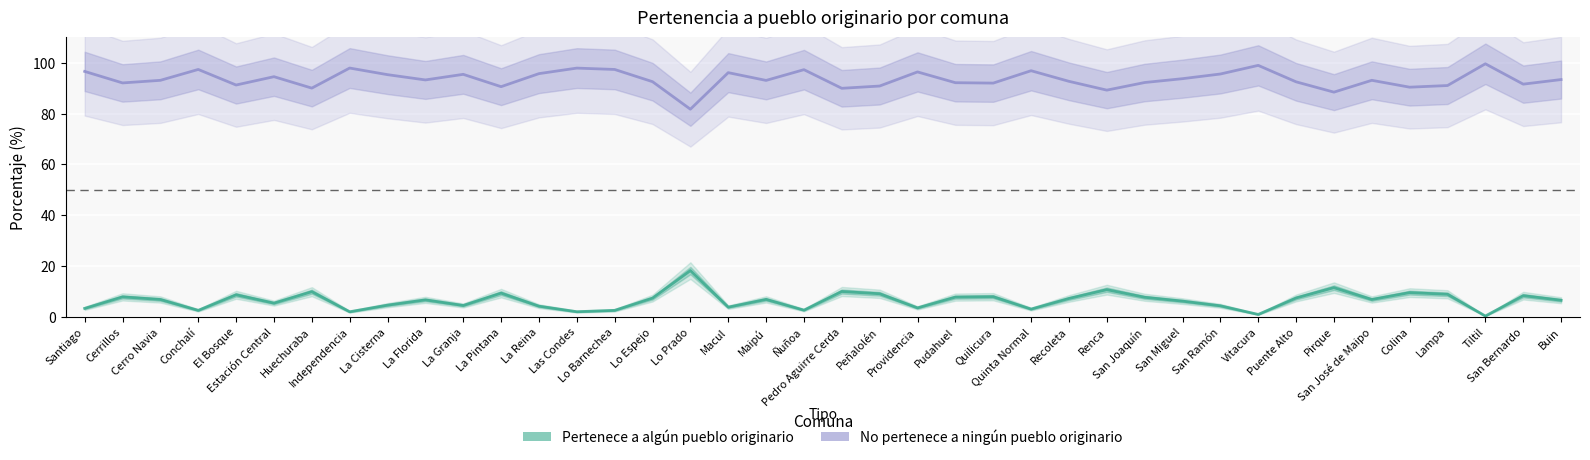

Between Tiltil and Vitacura, which is larger?

Vitacura